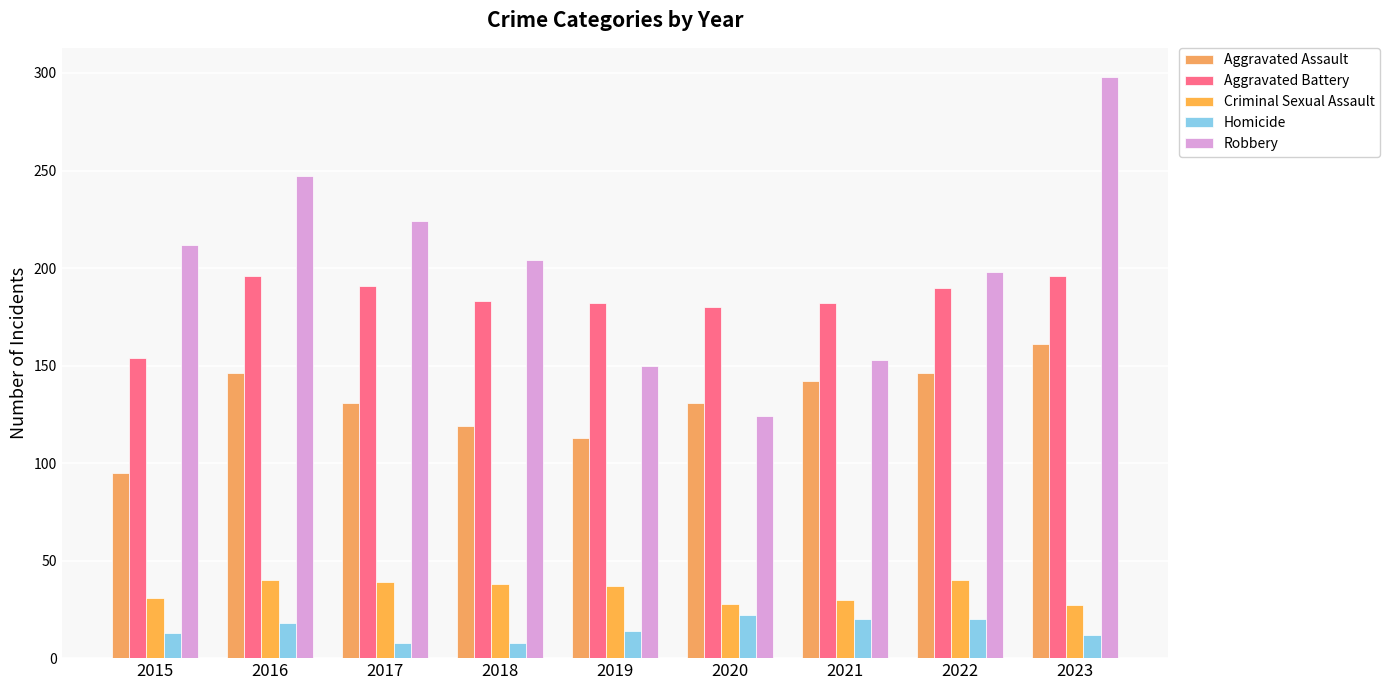

Which series changed the most between 2018 and 2019?

Robbery